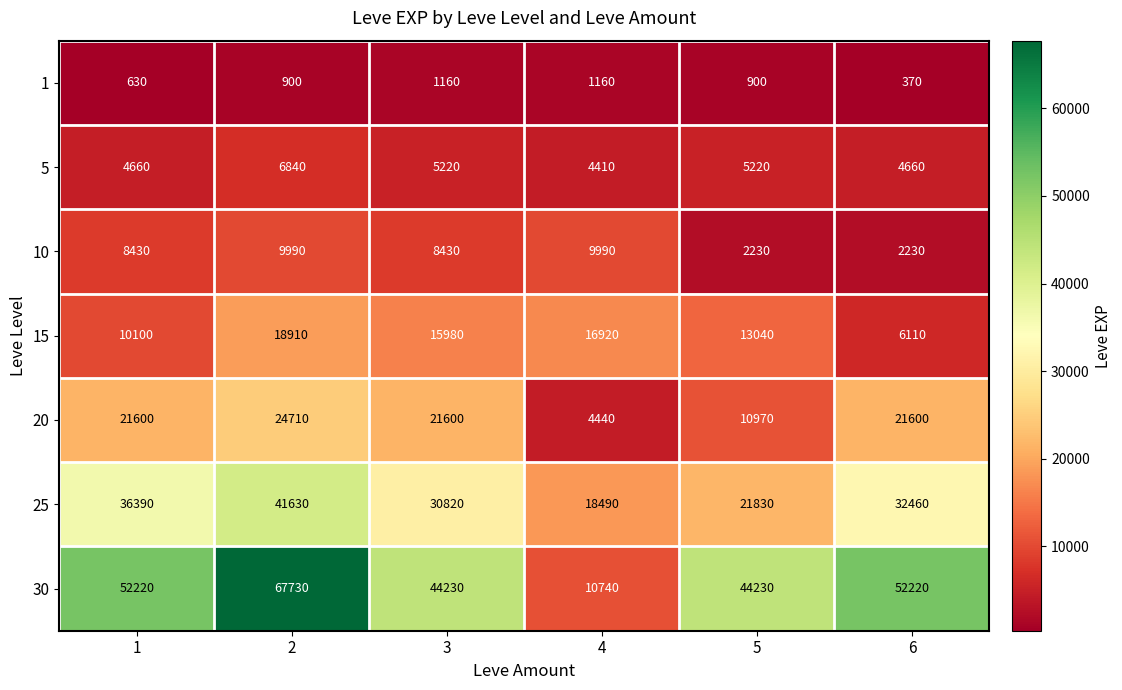

What value does the 20 series have at 3?

21600